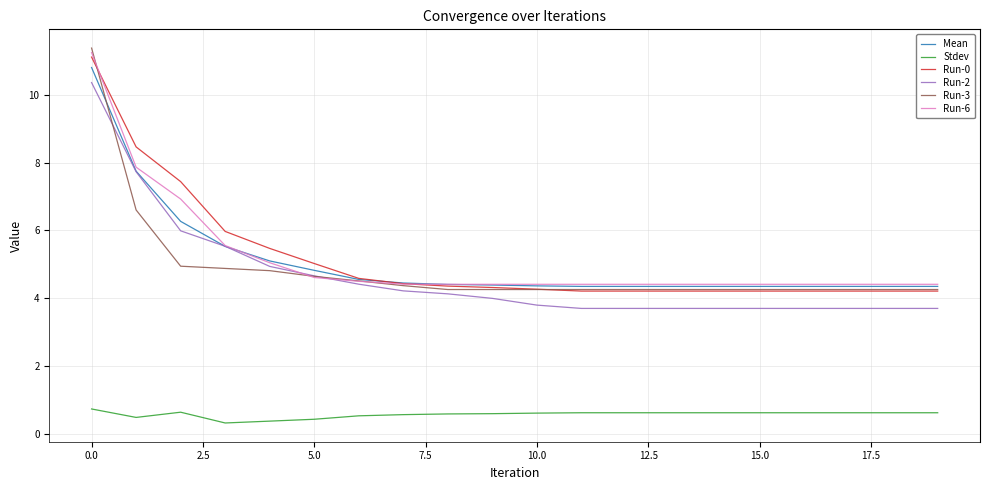

Which series has the largest range (max minus min)?

Run-3